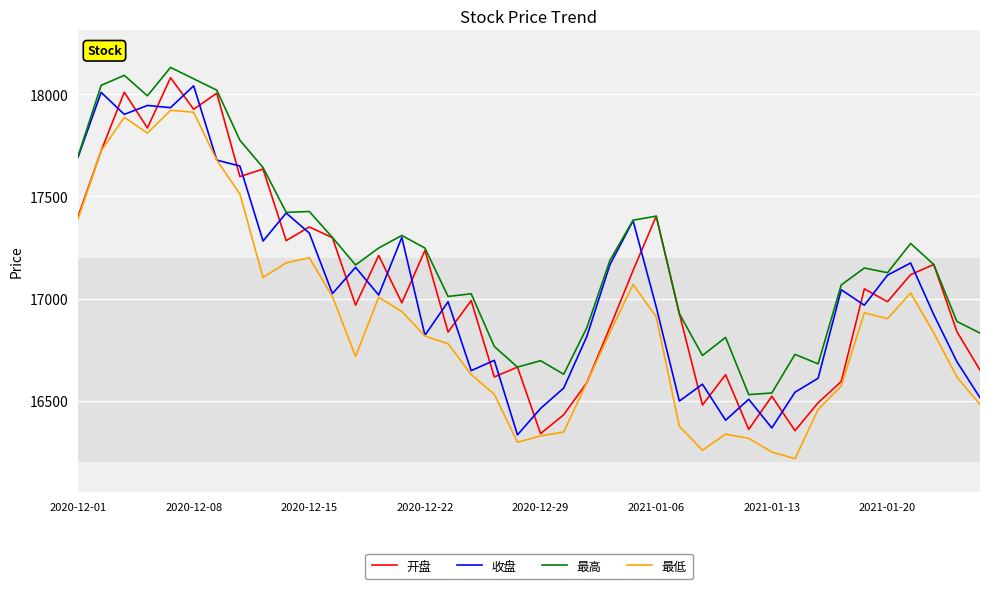

What is the maximum value shown in the chart?

18132.0